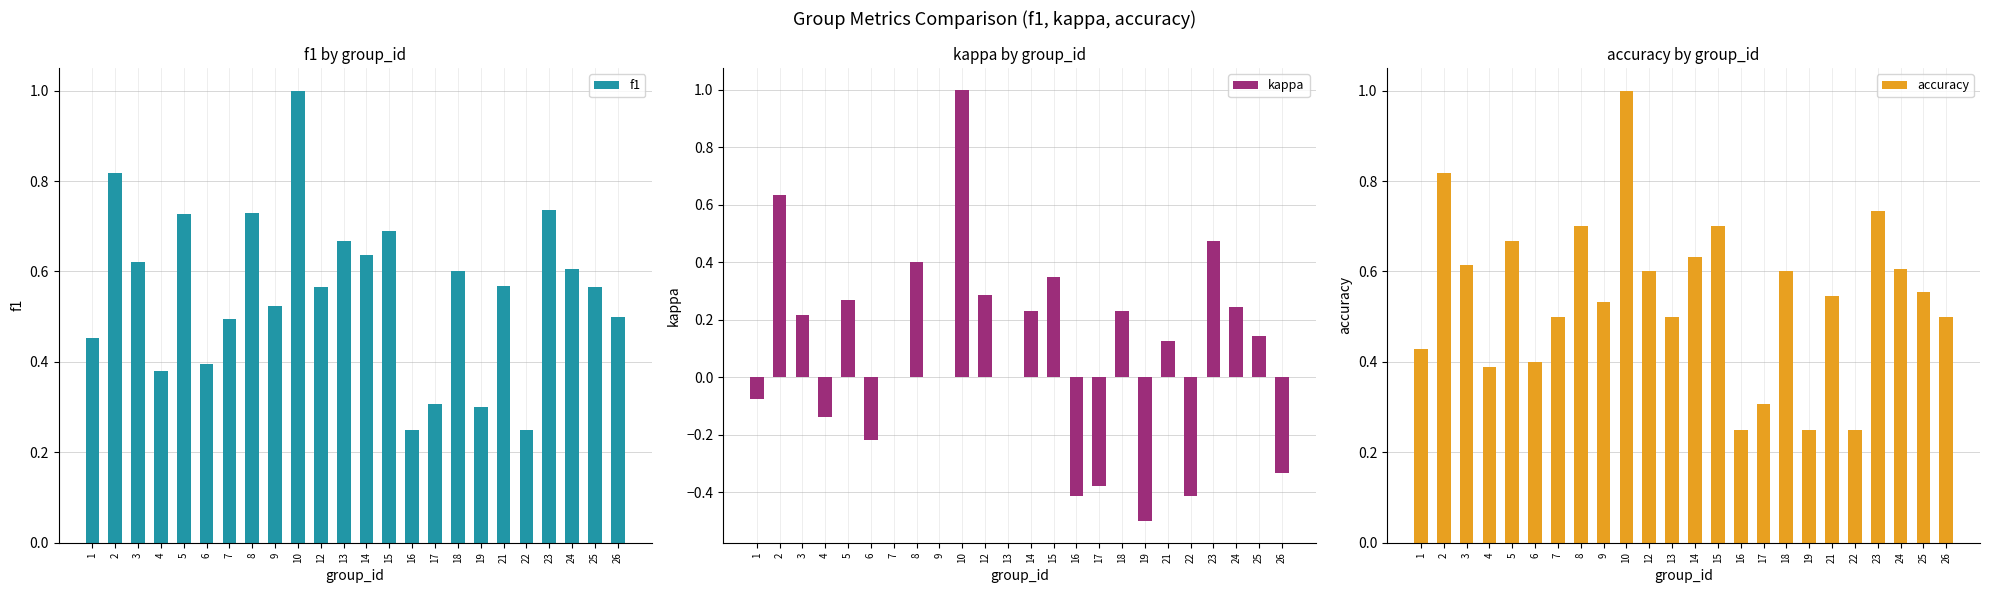

Reading left to right, transcribe all the data shown in this chart.

f1: 0.5	0.8	0.6	0.4	0.7	0.4	0.5	0.7	0.5	1.0	0.6	0.7	0.6	0.7	0.2	0.3	0.6	0.3	0.6	0.2	0.7	0.6	0.6	0.5
kappa: -0.1	0.6	0.2	-0.1	0.3	-0.2	0.0	0.4	0.0	1.0	0.3	0.0	0.2	0.3	-0.4	-0.4	0.2	-0.5	0.1	-0.4	0.5	0.2	0.1	-0.3
accuracy: 0.4	0.8	0.6	0.4	0.7	0.4	0.5	0.7	0.5	1.0	0.6	0.5	0.6	0.7	0.2	0.3	0.6	0.2	0.5	0.2	0.7	0.6	0.6	0.5